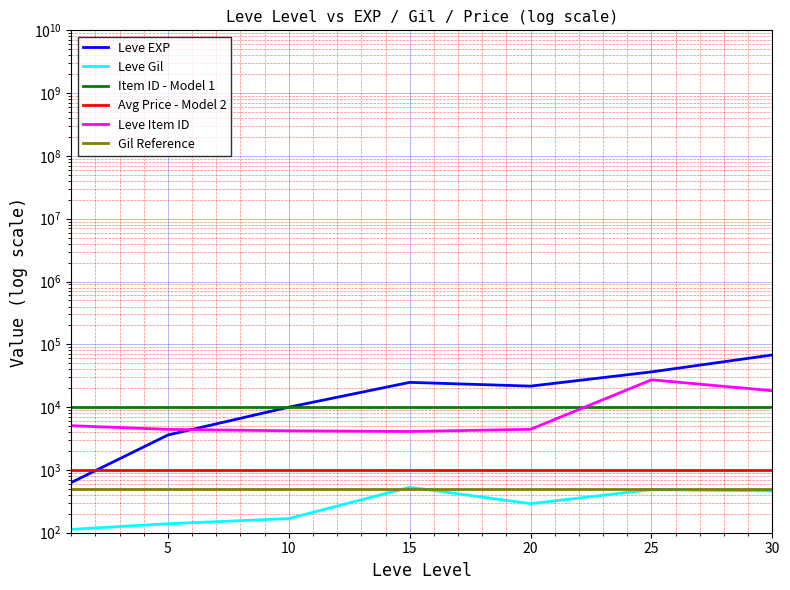

True or false: Leve Gil and Item ID - Model 1 intersect in this chart.

False